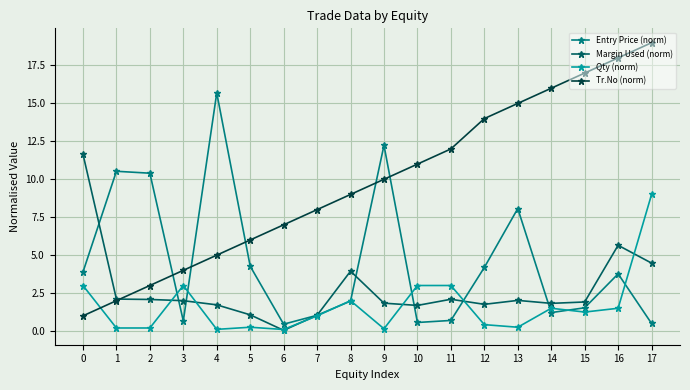

Is it true that Qty (norm) equals 0.1 at 9?

True